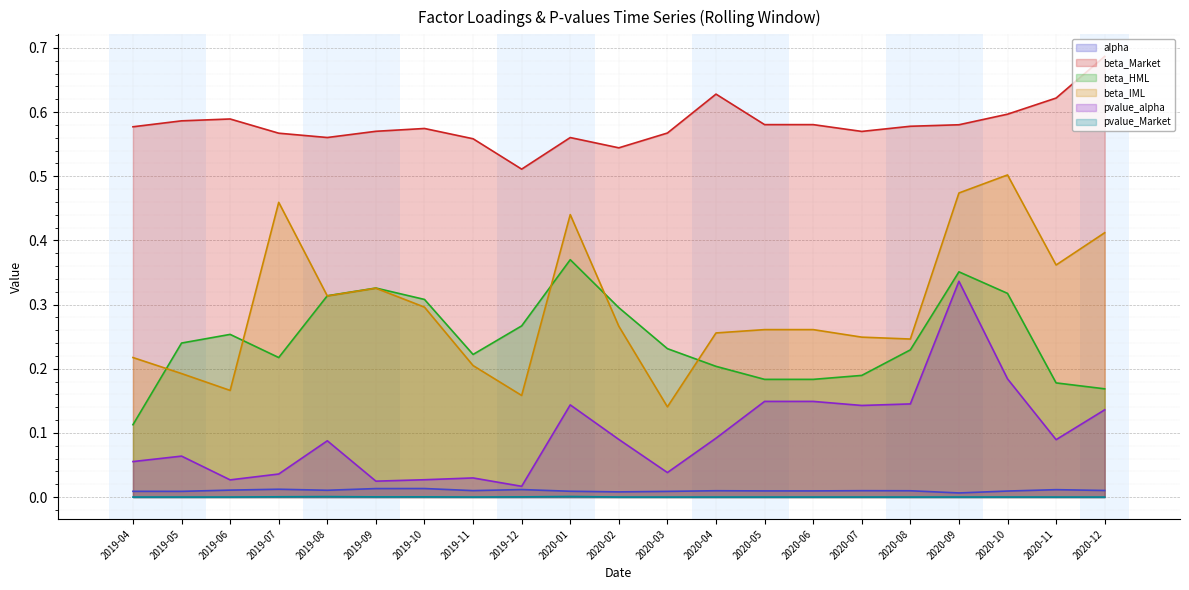

How many distinct data groups are displayed?

6